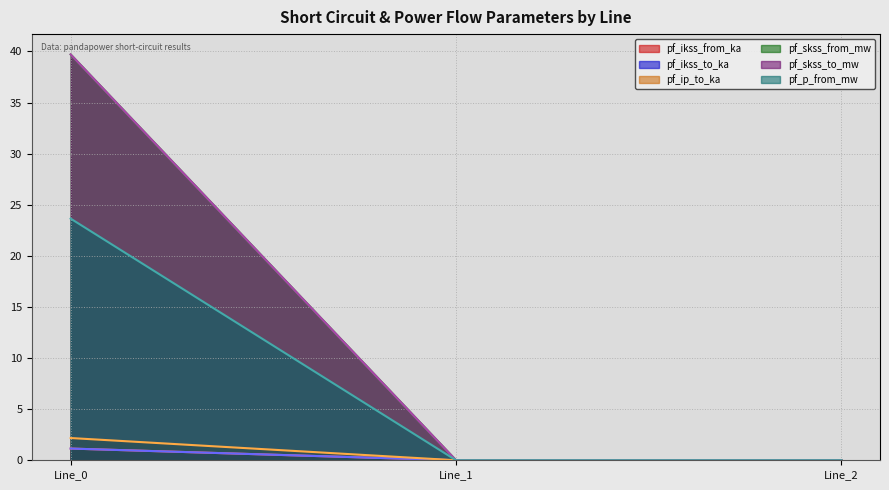

What is the spread (max minus min) of values at Line_0?

38.6